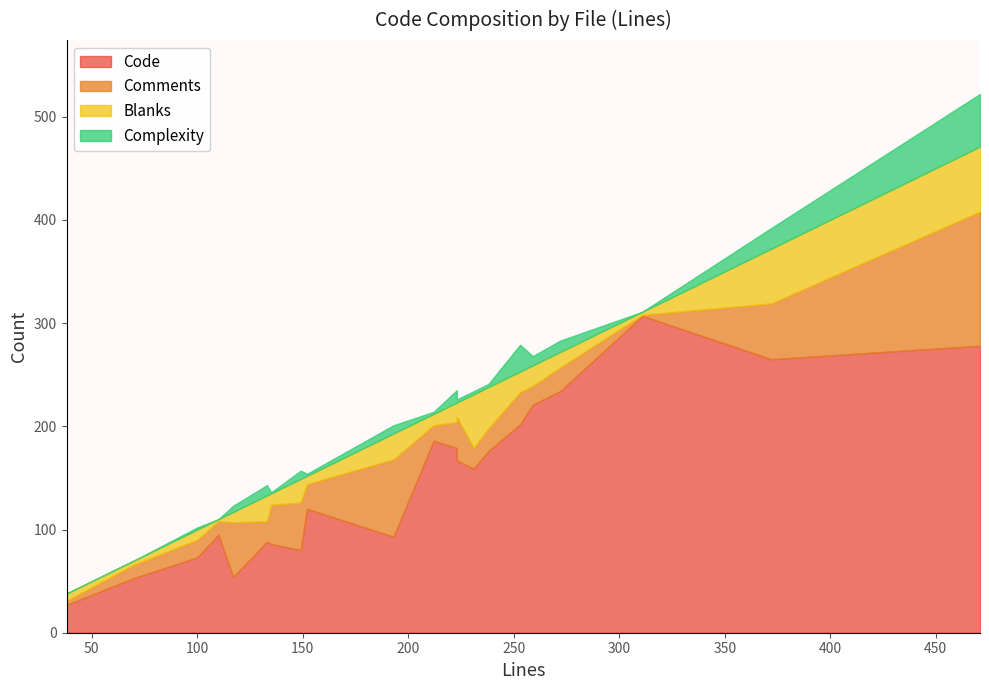

True or false: Complexity and Code cross at least once.

False